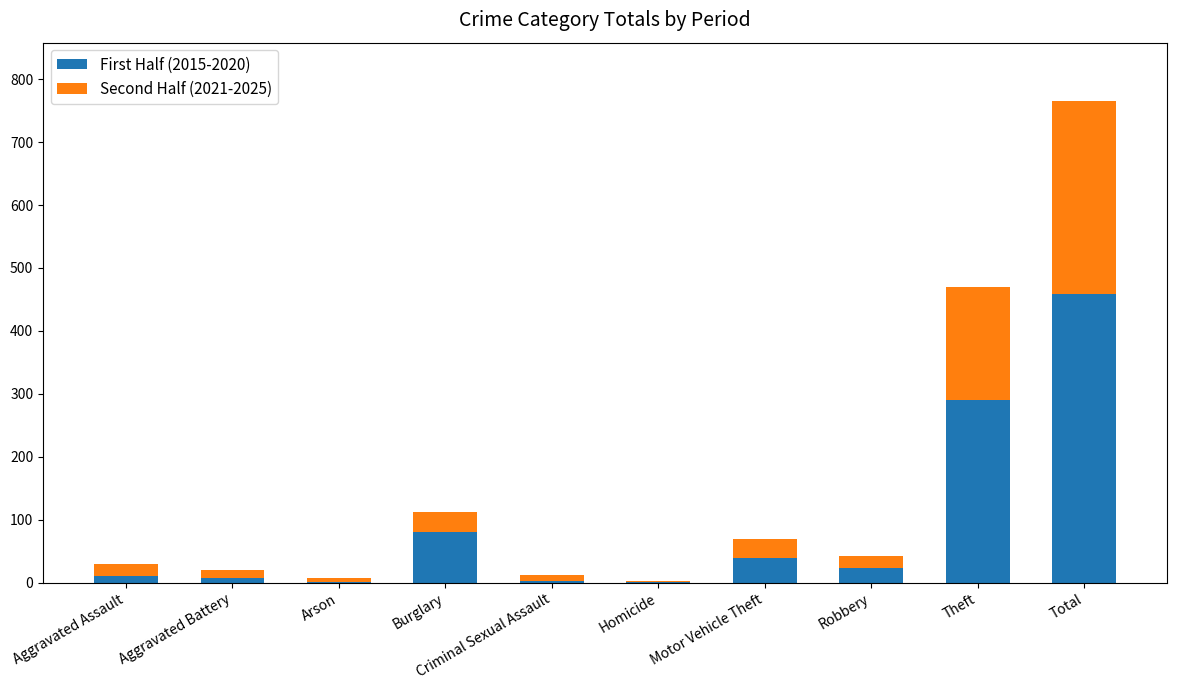

What is the sum of the First Half (2015-2020) values at Theft and Burglary?

370